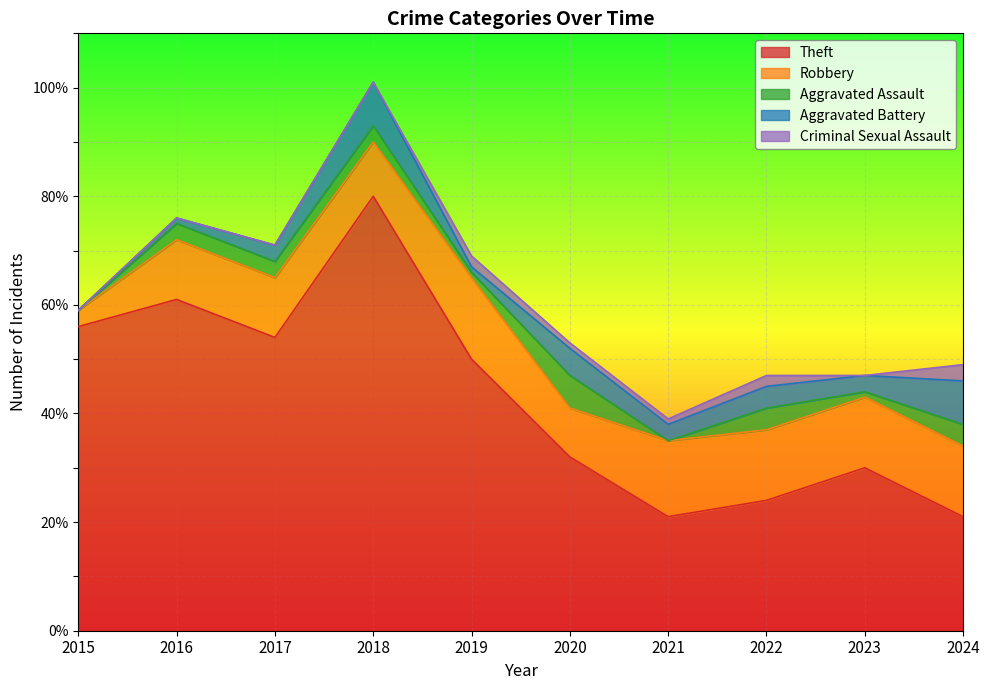

In Criminal Sexual Assault, how many points are higher than both neighbors (excluding endpoints)?

2